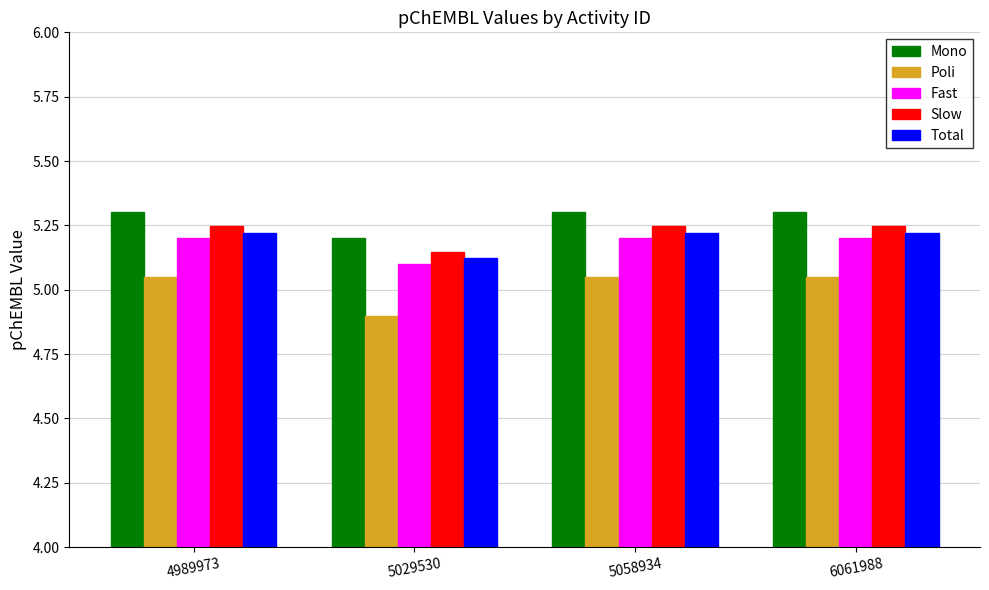

How many data points in Poli are less than 5?

1